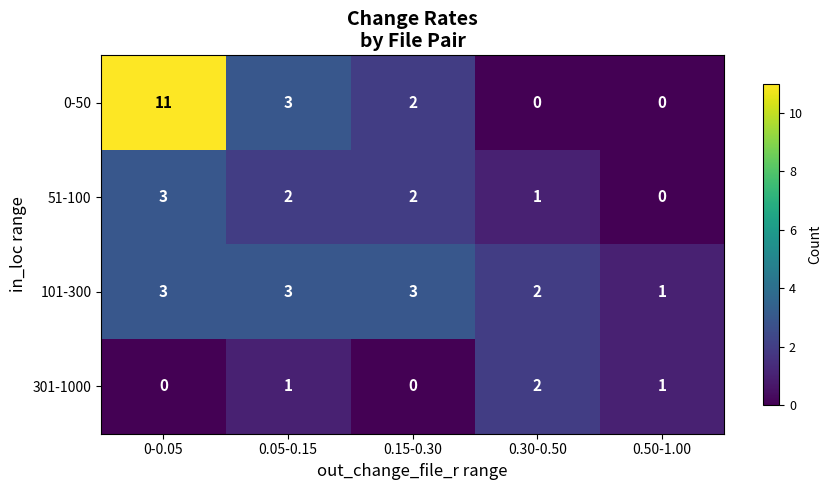

What is the sum of all 301-1000 values?

4